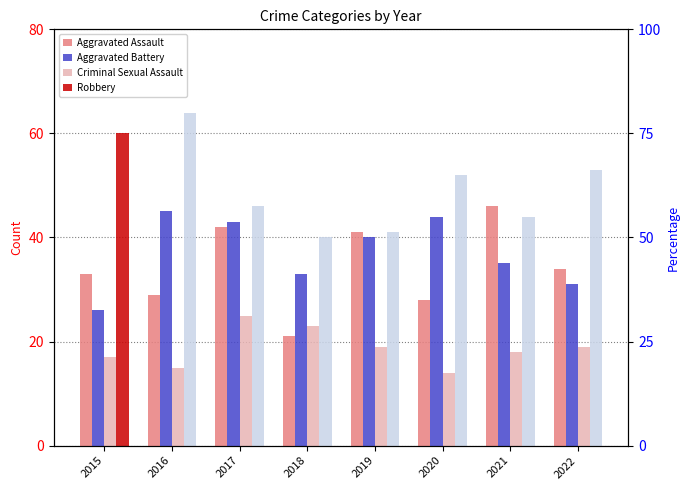

What is the spread (max minus min) of values at 2016?

49